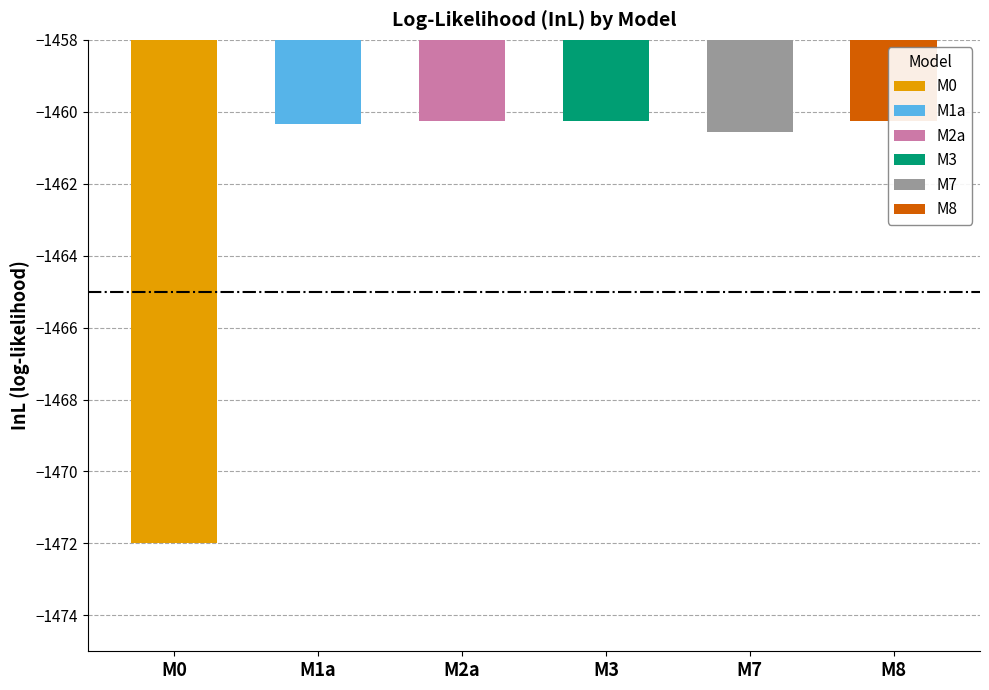

Reading left to right, transcribe all the data shown in this chart.

M0=-1472.0	M1a=-1460.3	M2a=-1460.2	M3=-1460.2	M7=-1460.6	M8=-1460.2